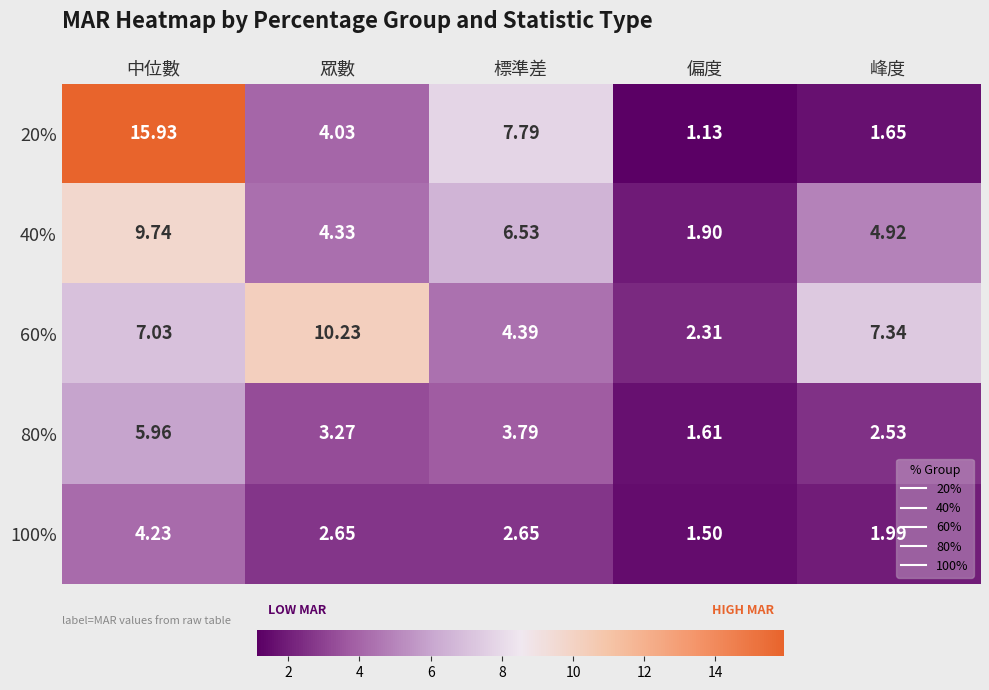

Where is 20% nearest to the value 8?

標準差